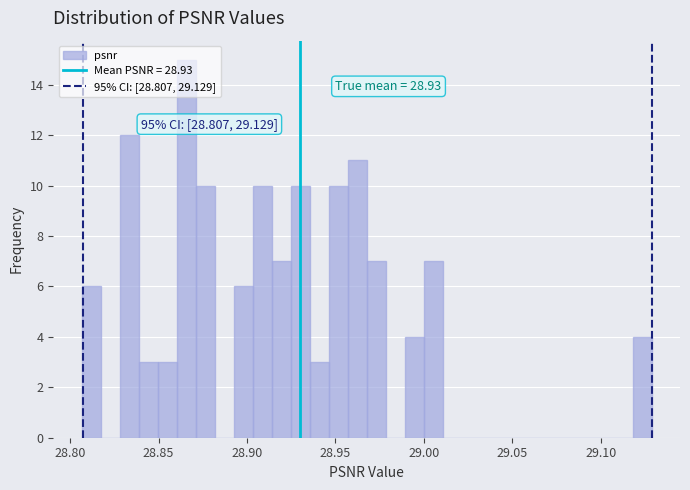

Around what value on the x-axis is the tallest bar? Give the approximate position of its centre, as read against the axis.

28.865